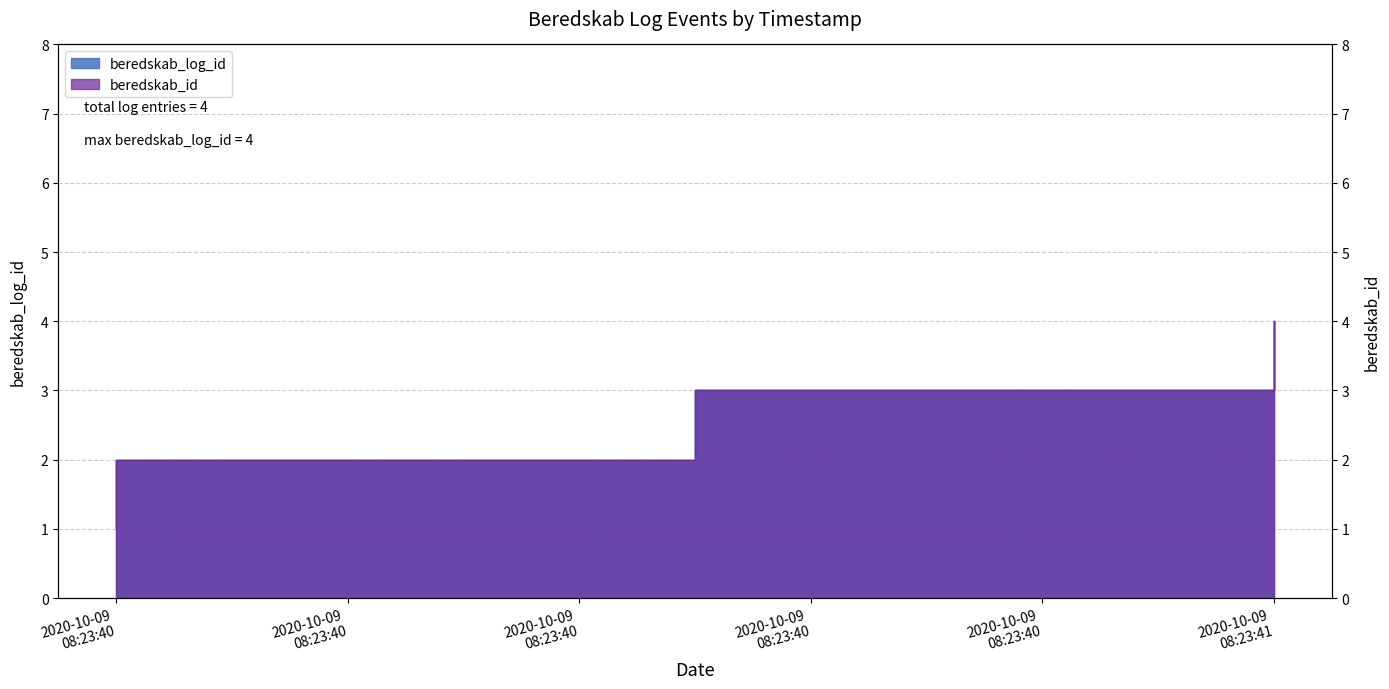

What is the lowest value of the beredskab_log_id series?

1